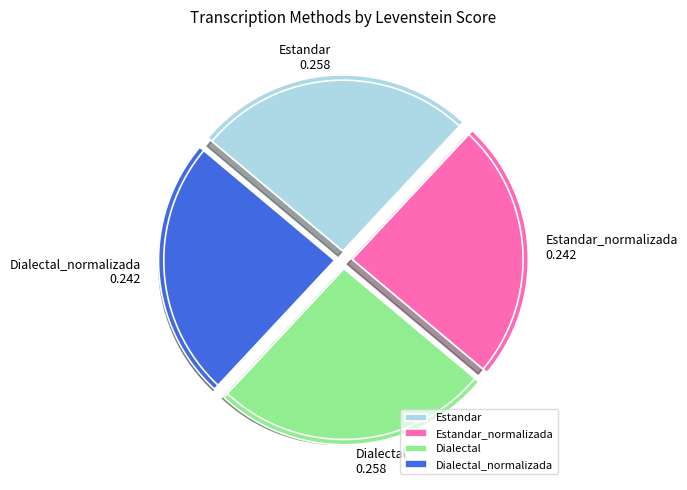

Which category has the smallest portion of the pie?

Estandar_normalizada